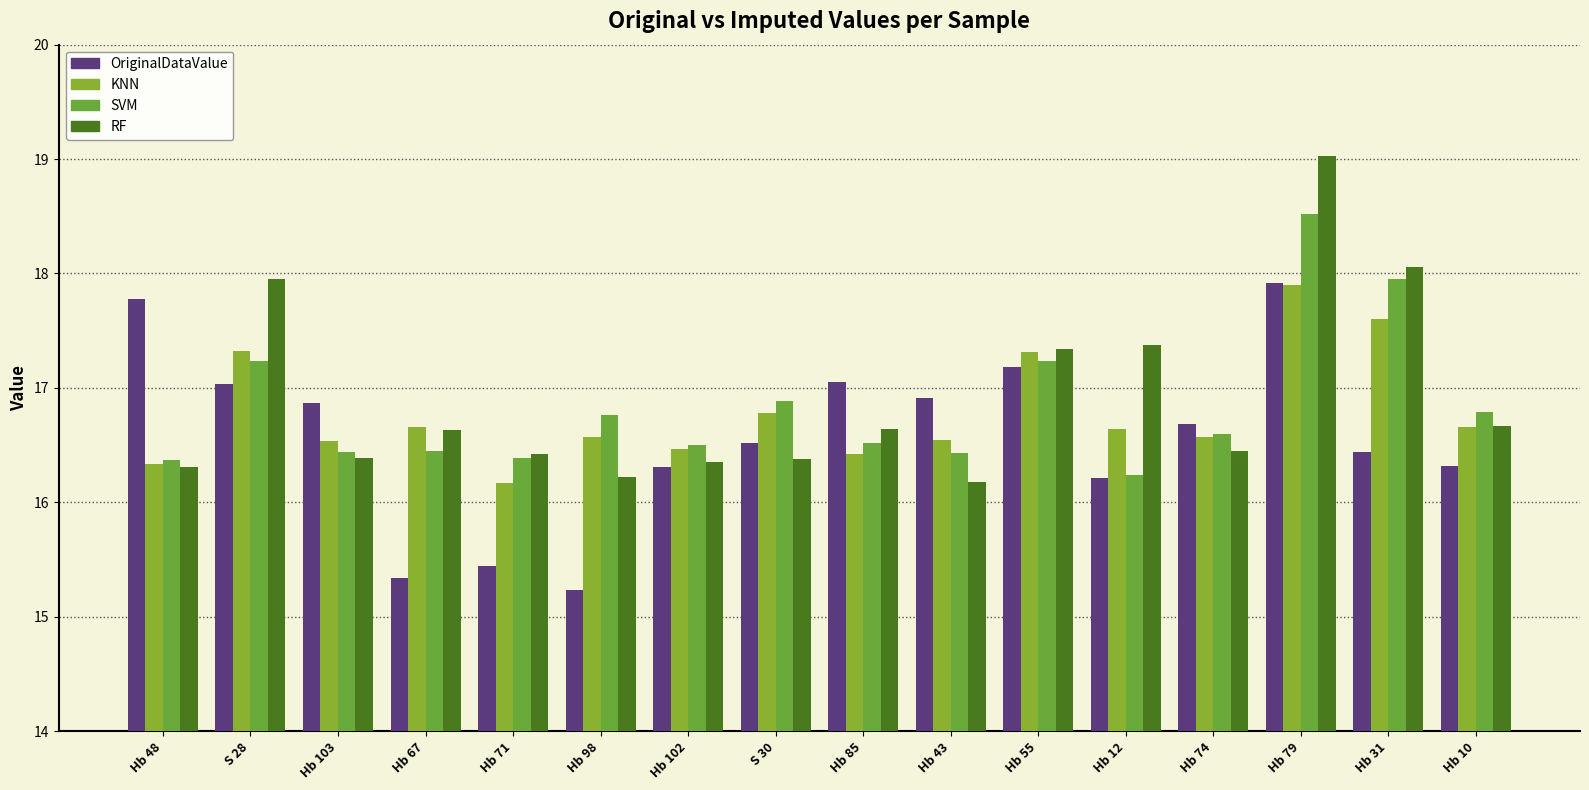

How many distinct data groups are displayed?

4